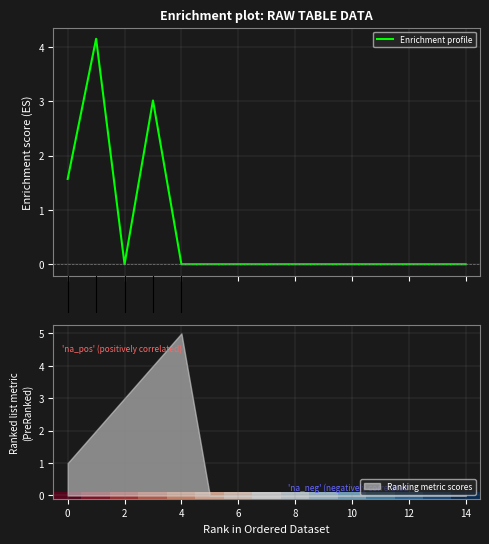

The Ranking metric scores series shows 0 at 8. True or false?

True